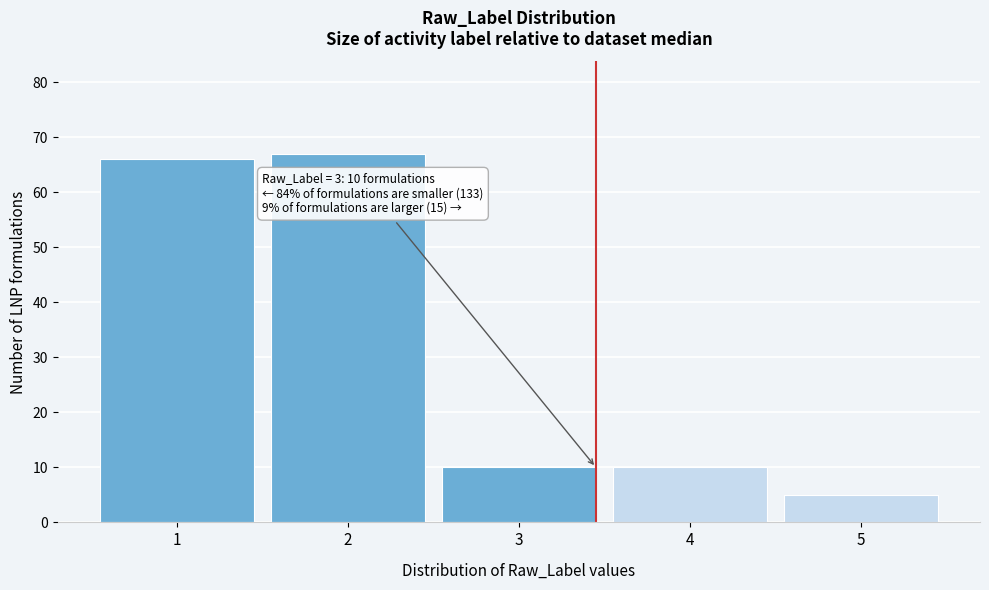

Over which range of the x-axis is the bar tallest?

1.5 to 2.5